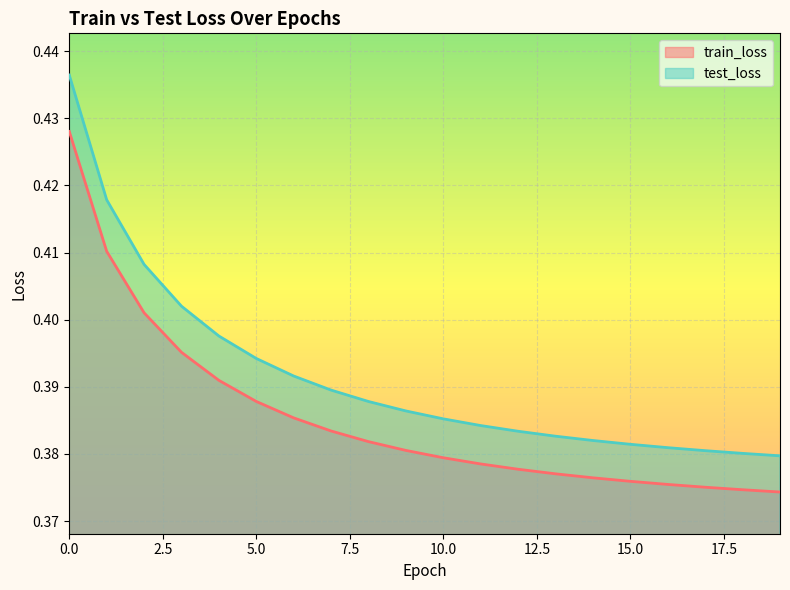

True or false: train_loss and test_loss cross at least once.

False